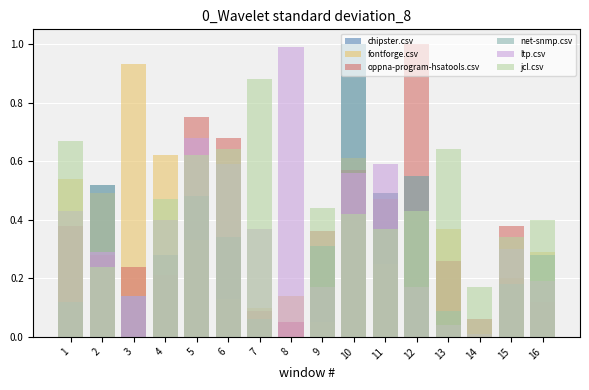

Which series has the largest range (max minus min)?

chipster.csv